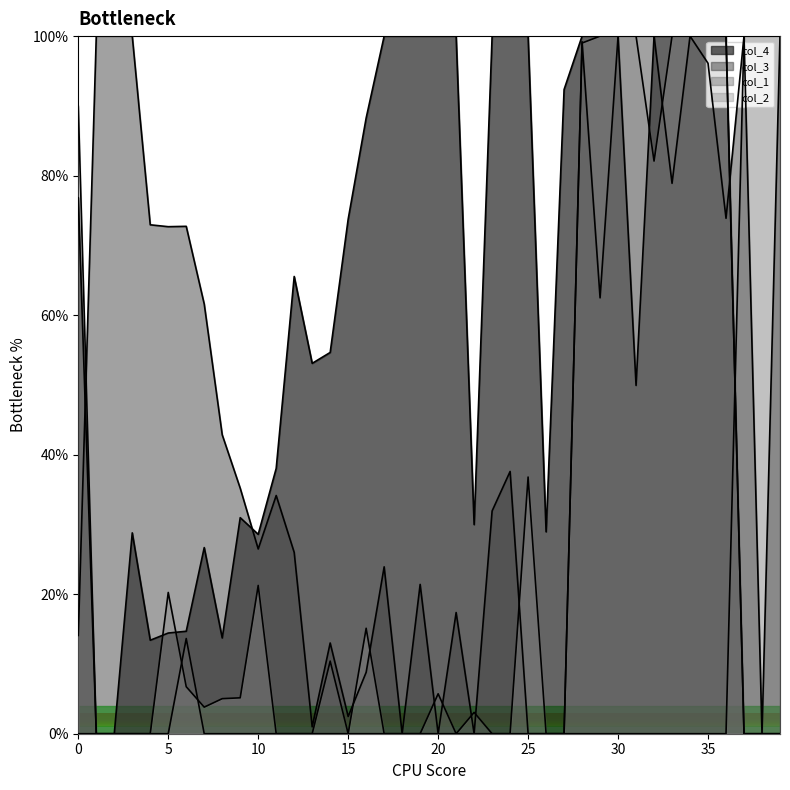

True or false: col_3 has a value of 72.7 at 5.

True